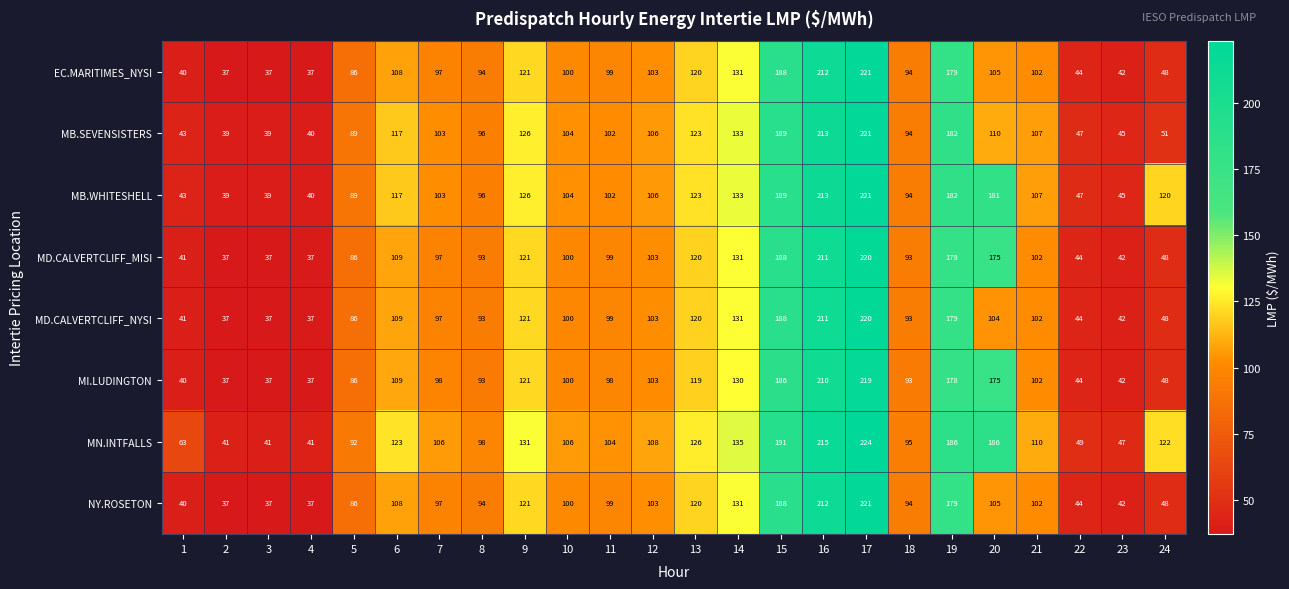

What value does the MI.LUDINGTON series have at 1, to the nearest 5?

40